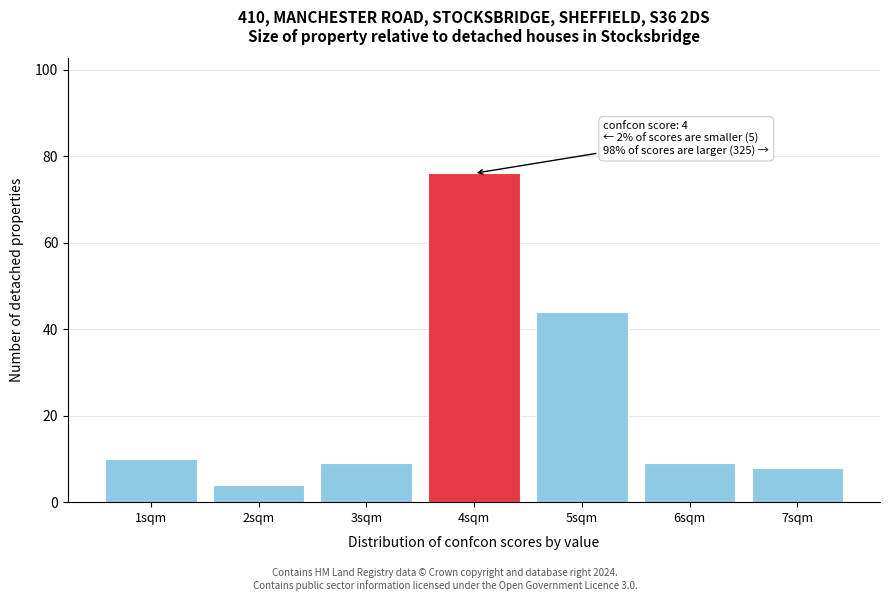

Which range on the x-axis has the tallest bar?

3.5 to 4.5